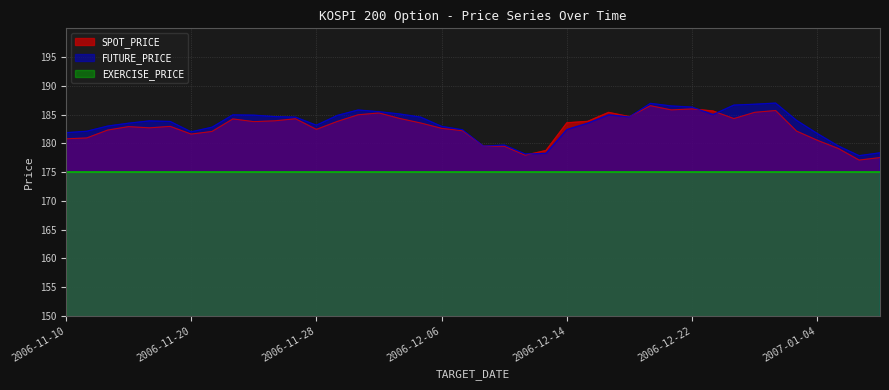

How many interior local peaks does the FUTURE_PRICE series have?

7